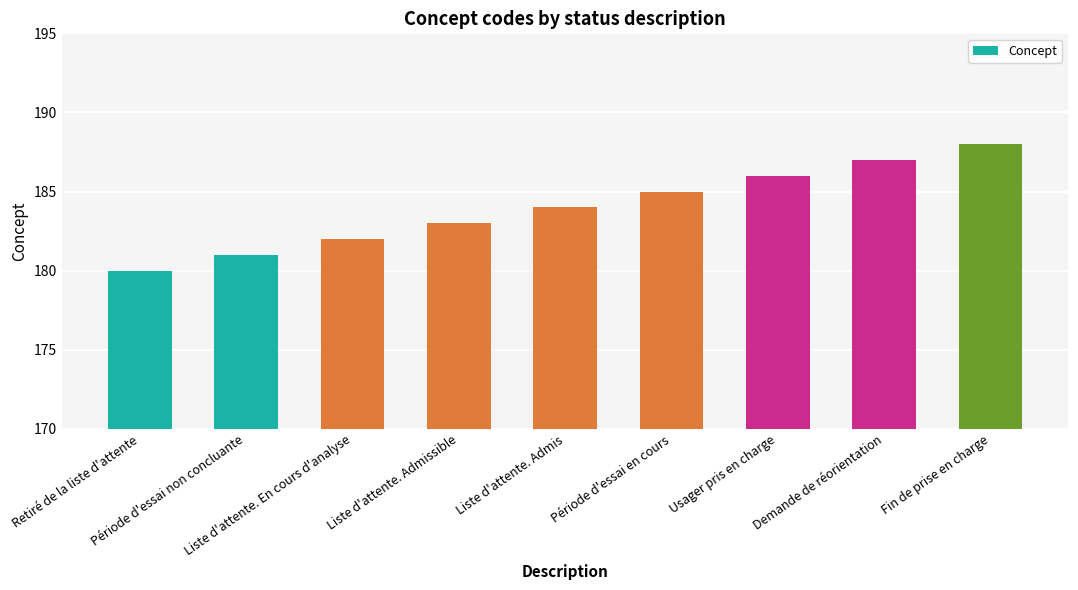

List the labels in order of value, smallest first.

Retiré de la liste d'attente, Période d'essai non concluante, Liste d'attente. En cours d'analyse, Liste d'attente. Admissible, Liste d'attente. Admis, Période d'essai en cours, Usager pris en charge, Demande de réorientation, Fin de prise en charge